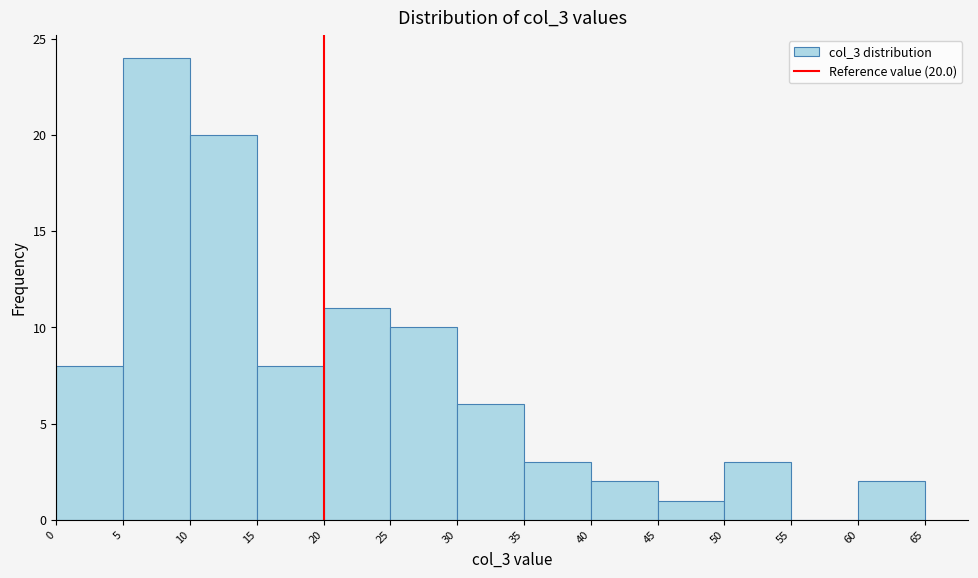

Over which range of the x-axis is the bar tallest?

5 to 10